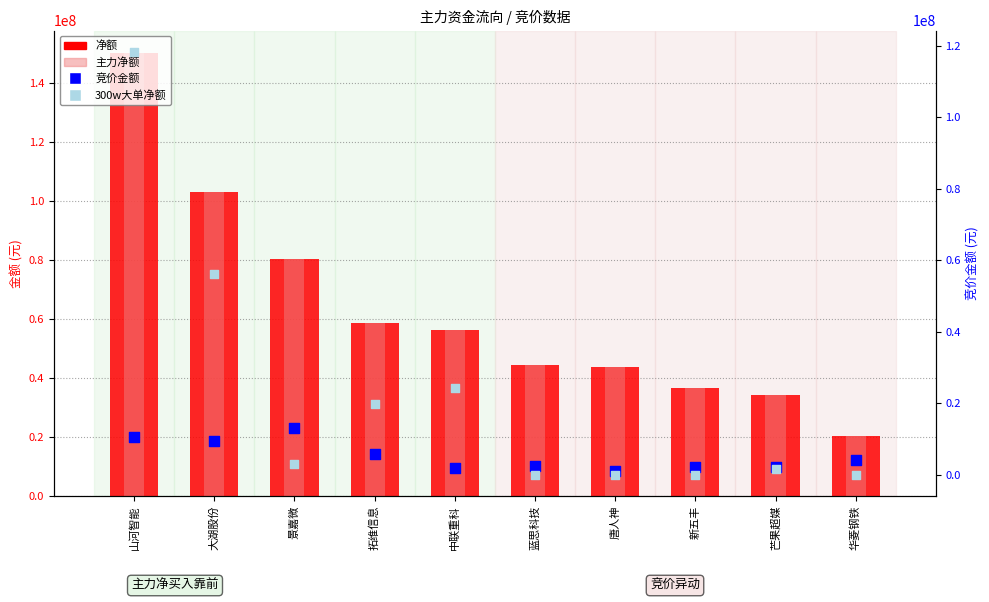

Which series reaches the maximum Y coordinate?

净额